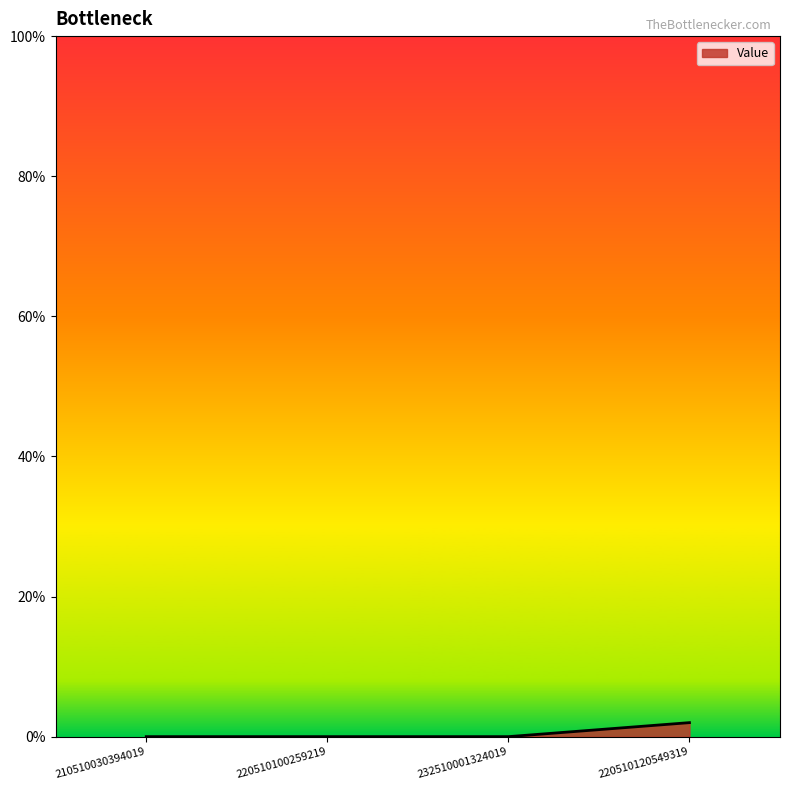

The value at 220510100259219 is 0. True or false?

True